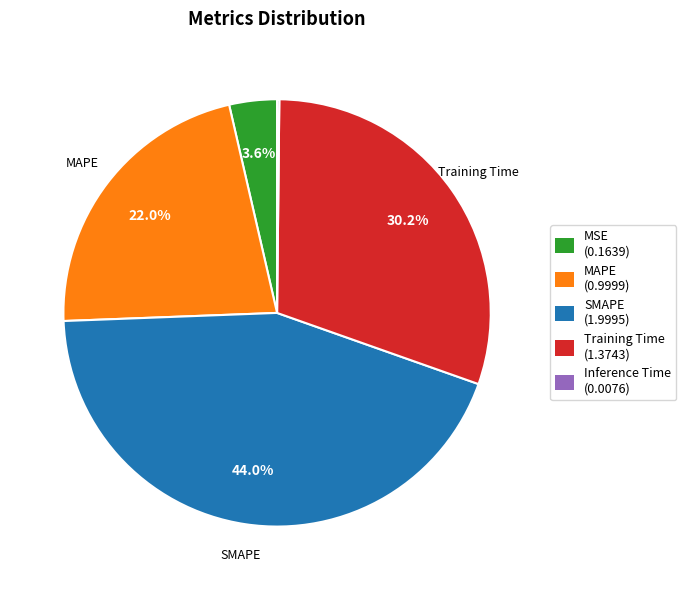

Does any single category account for the majority?

No